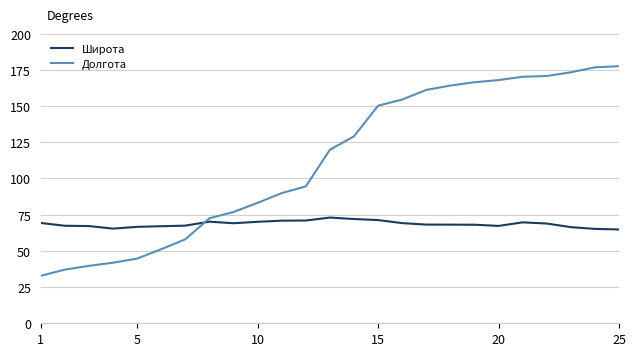

Which series has the largest range (max minus min)?

Долгота